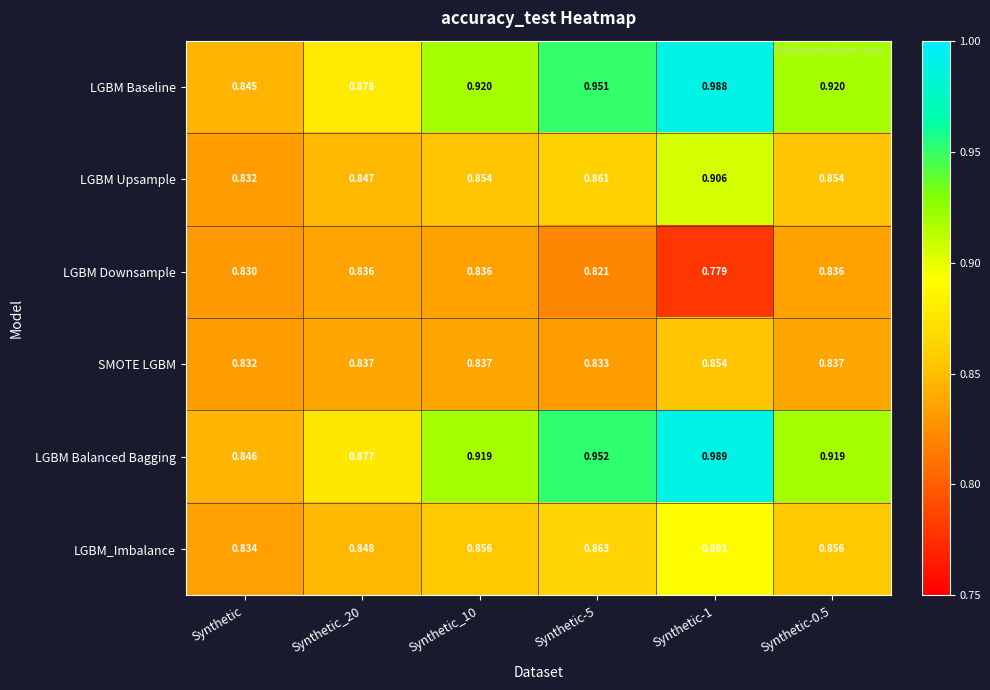

Where is LGBM Upsample nearest to the value 0?

Synthetic